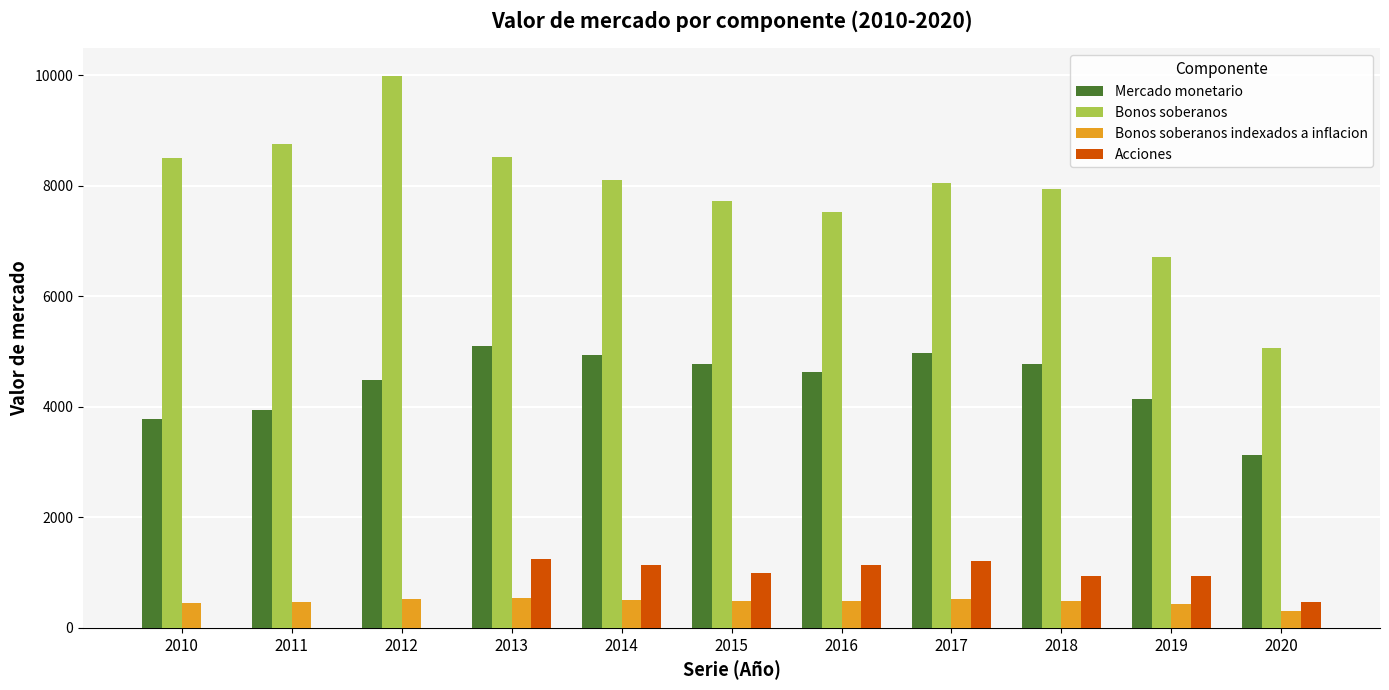

Which series has the largest range (max minus min)?

Bonos soberanos